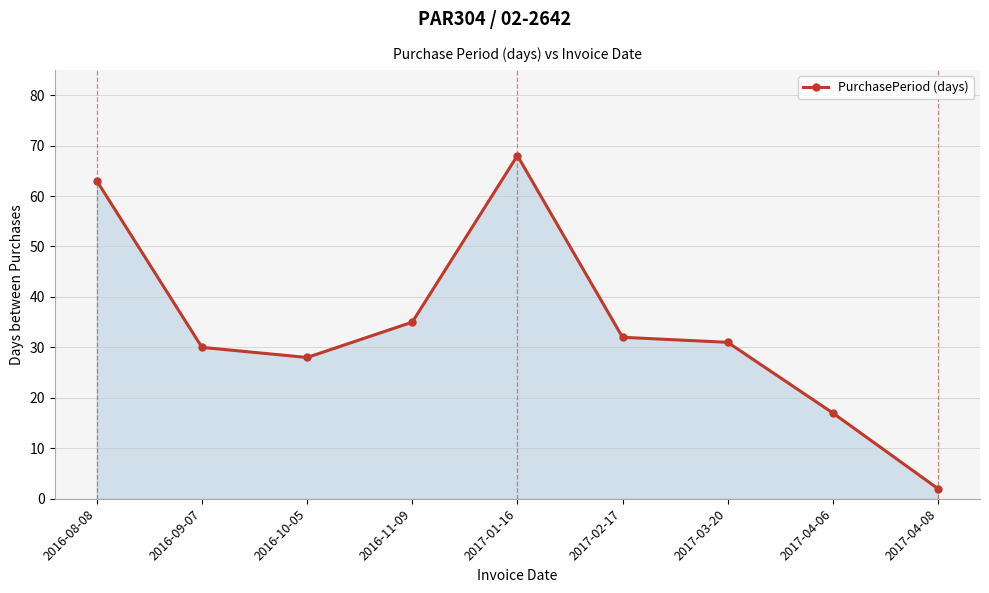

Count the number of categories in the chart.

9